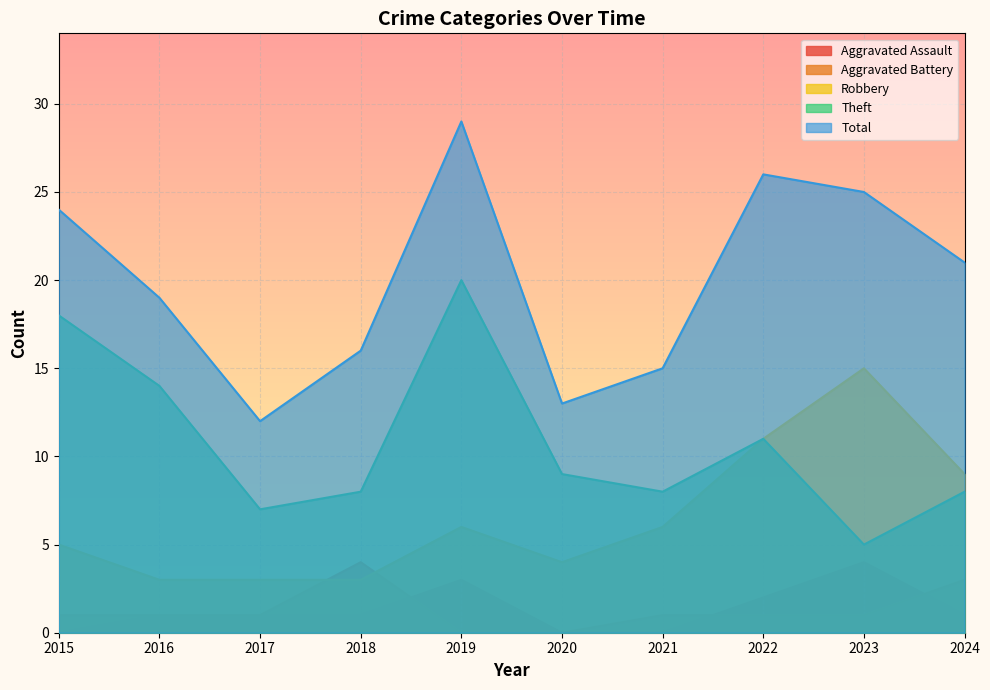

How many lines are shown in the chart?

5